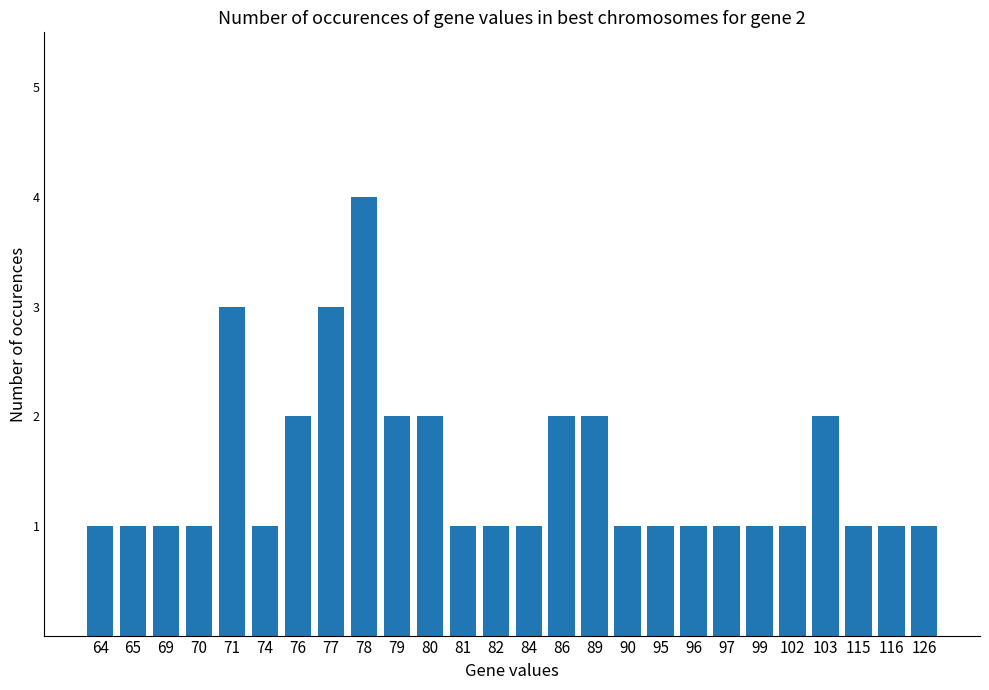

What is the difference between the second highest and second lowest values?

2